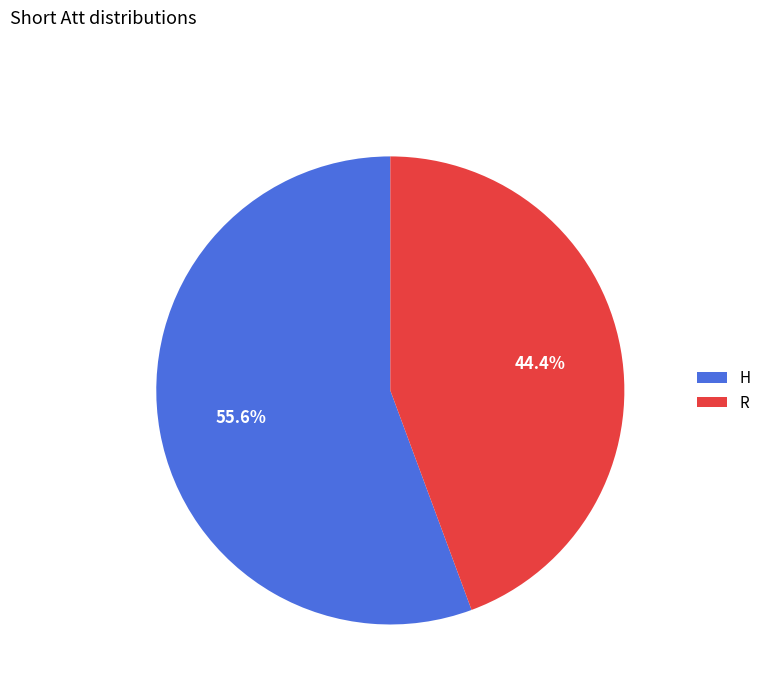

Does any single category account for the majority?

Yes